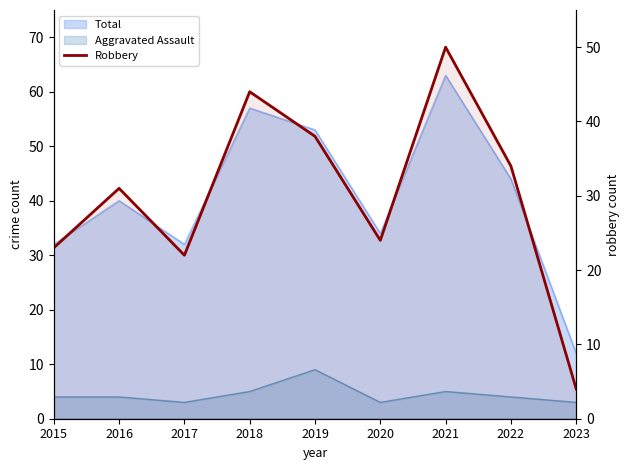

What is the difference between the maximum and minimum values?

46